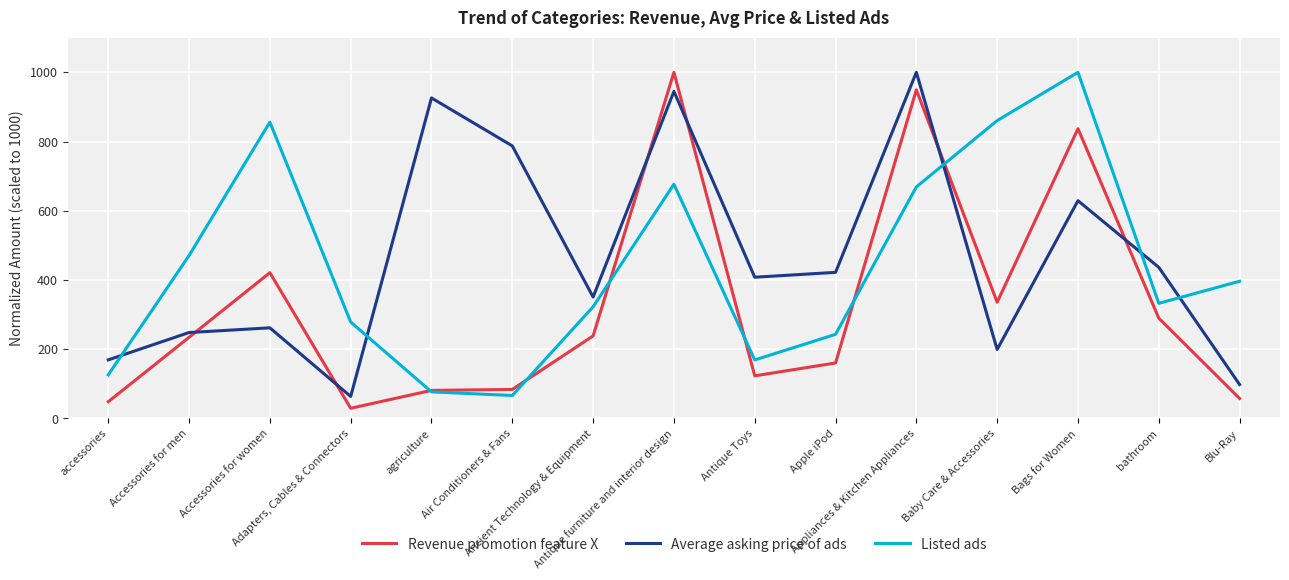

How many values in the Revenue promotion feature X series exceed 234?

8